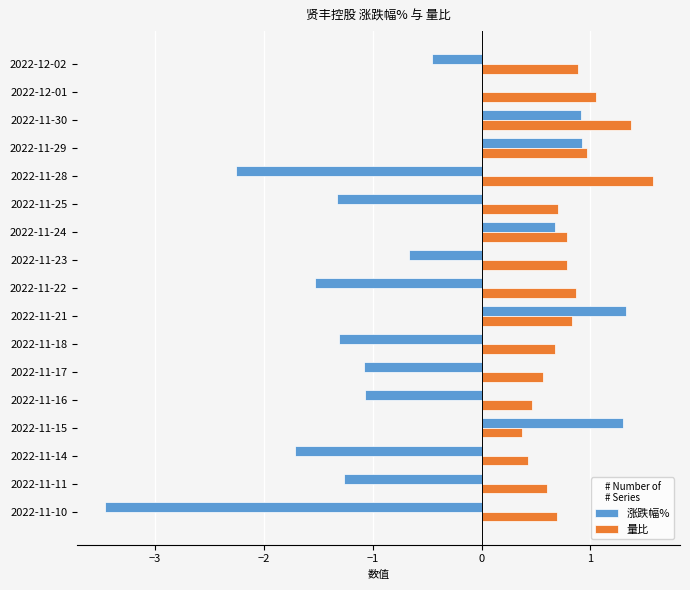

Read the 涨跌幅% value at 2022-11-16.

-1.1